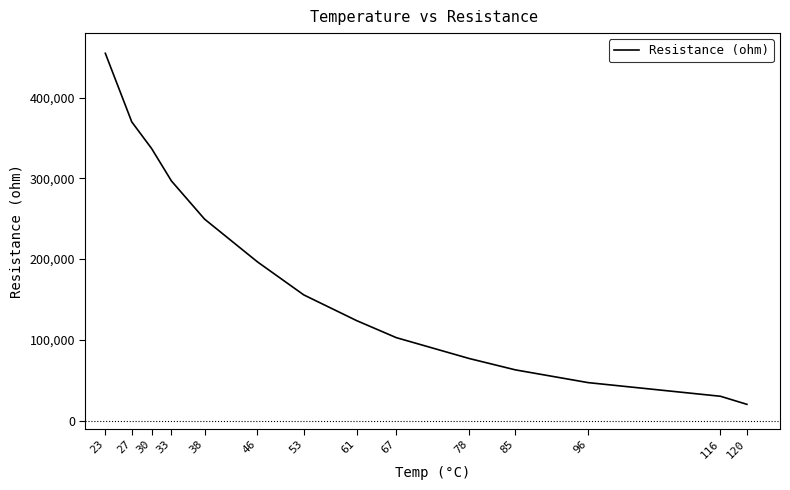

How many categories are shown in the chart?

14